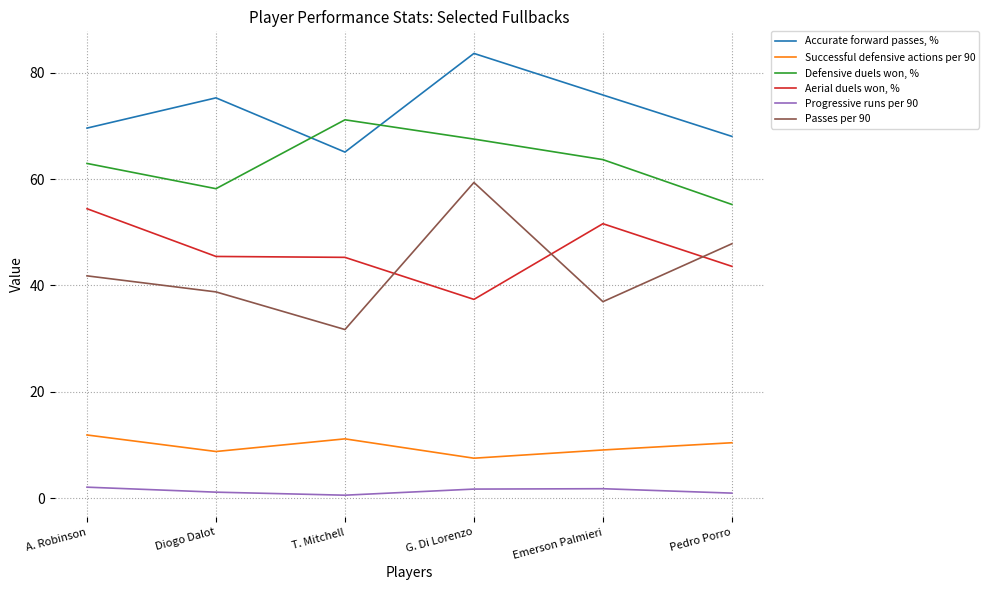

Which series has the widest spread of values?

Passes per 90